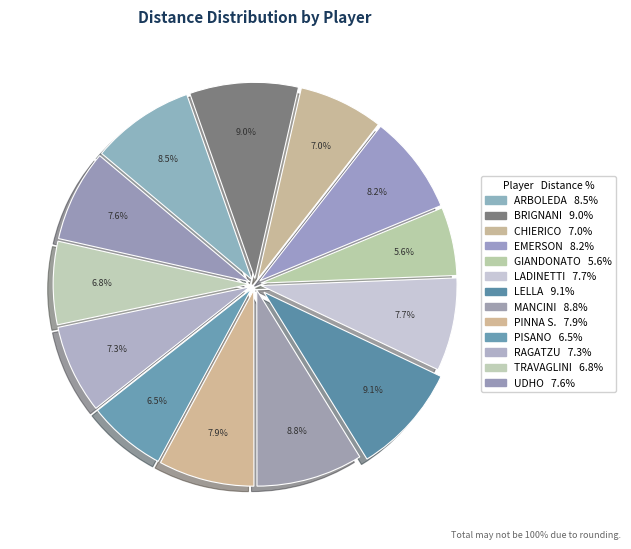

How many slices are in this pie chart?

13